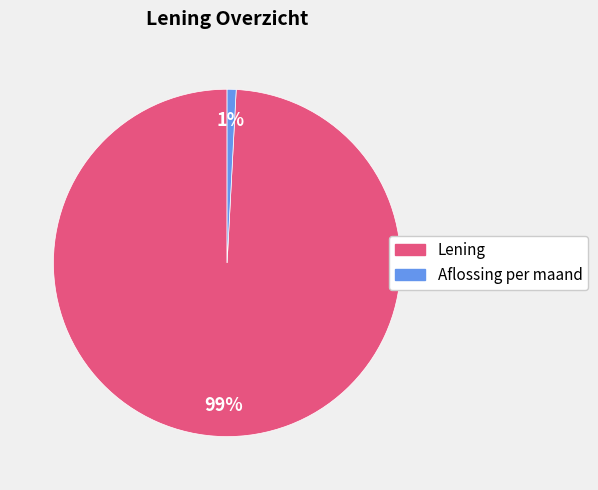

Is there a majority slice in this chart?

Yes